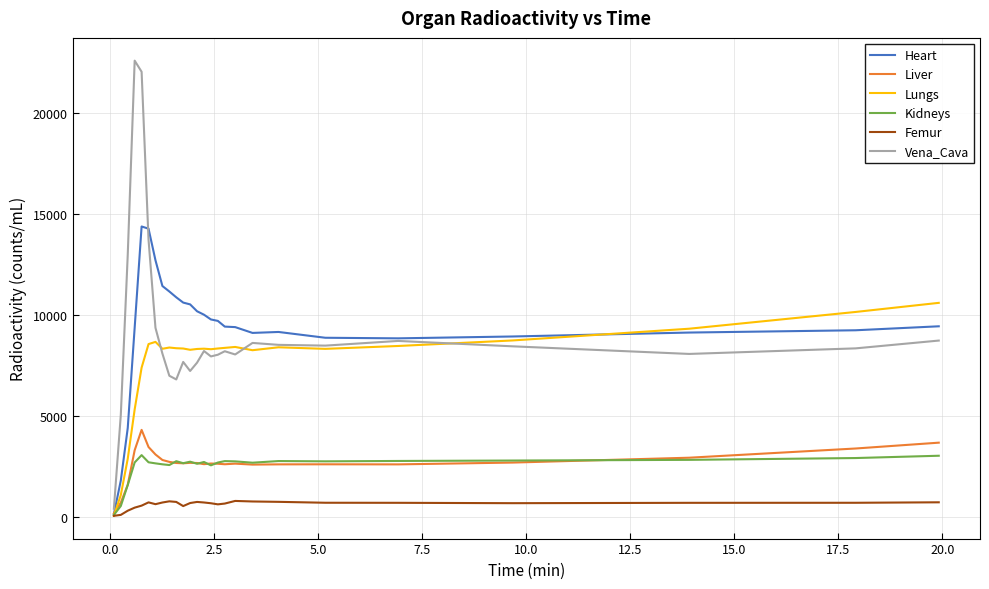

True or false: Lungs has more than 1 interior local peaks.

True